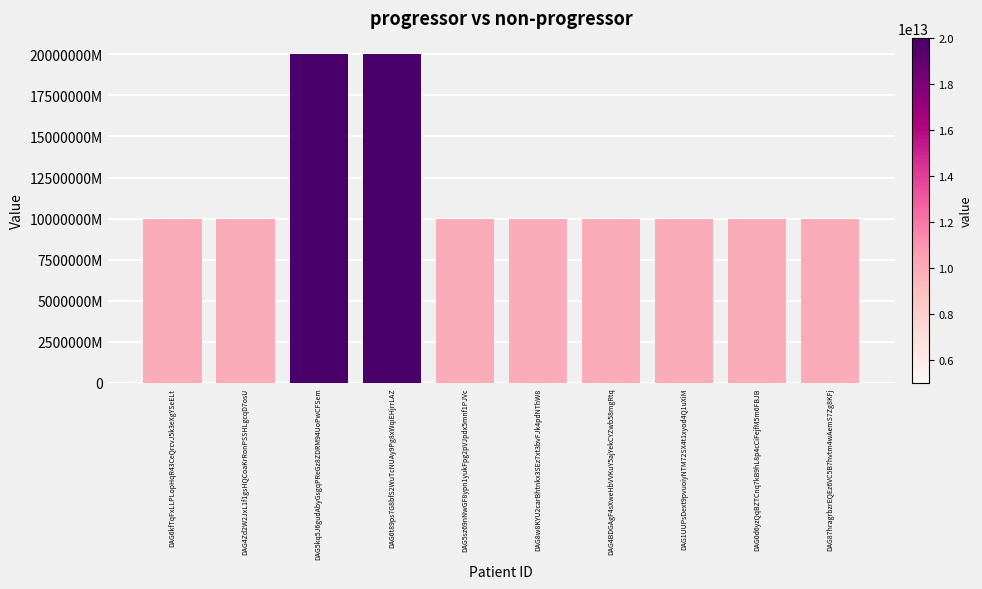

Is it true that the value at DAG87hragrbzrEQEz6VC5B7hvtm4wAemS7Zg8KFj is 14595365701572?

False